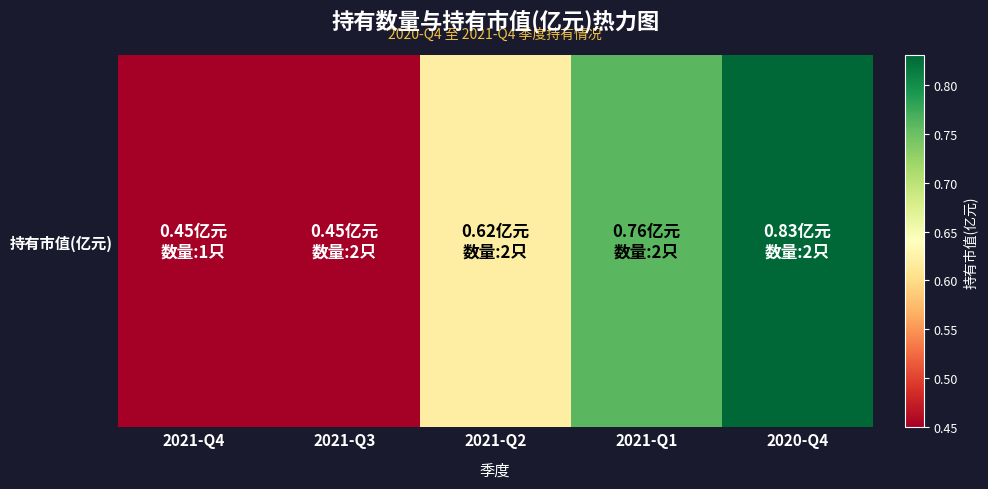

What is the average value?

0.6